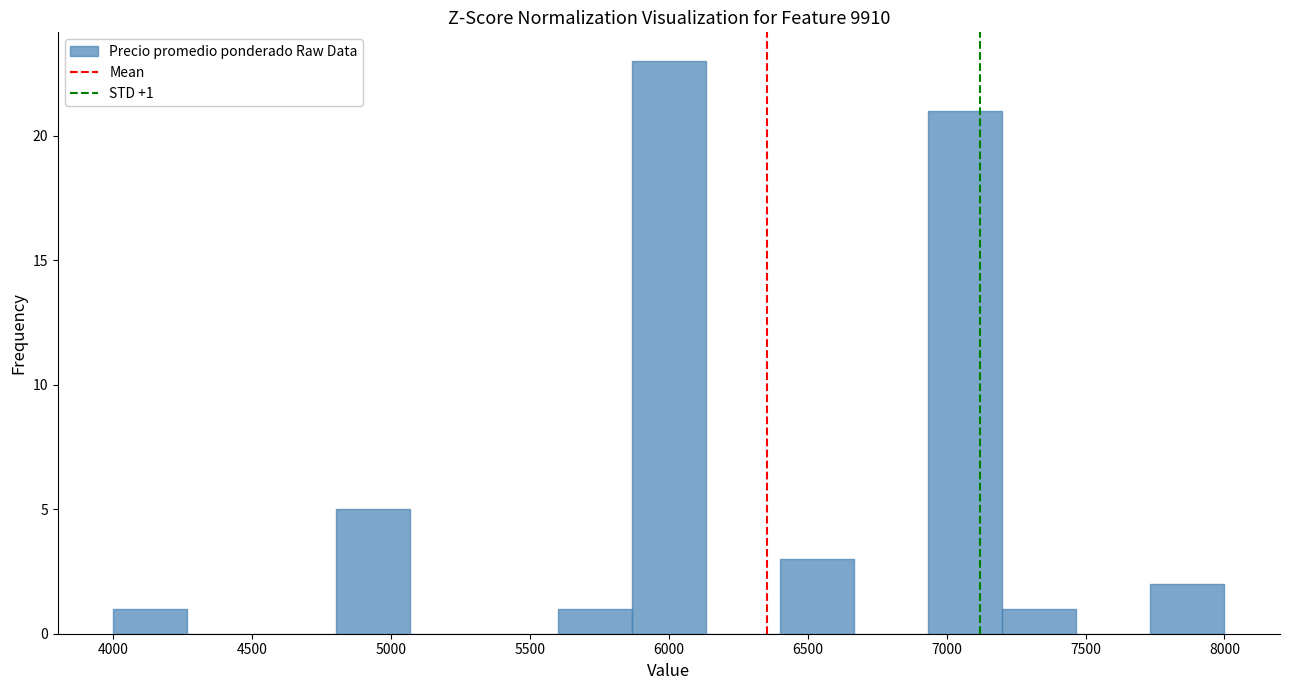

Over which range of the x-axis is the bar tallest?

5850 to 6150